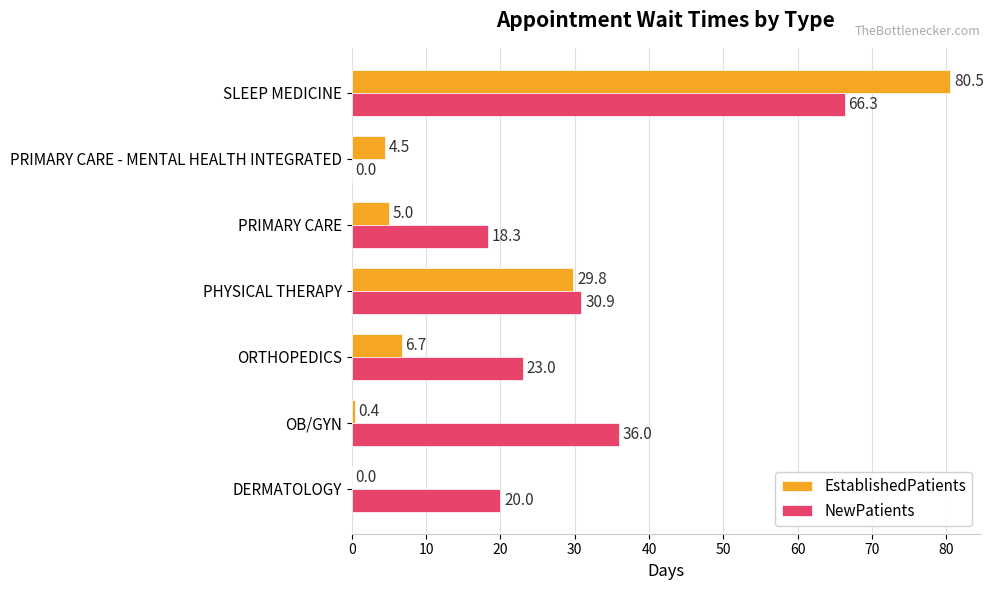

Which series has the largest total across all categories?

NewPatients